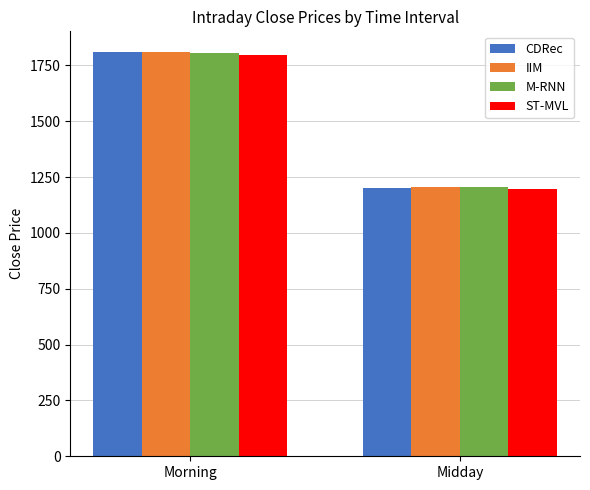

What position from the left is Midday?

2